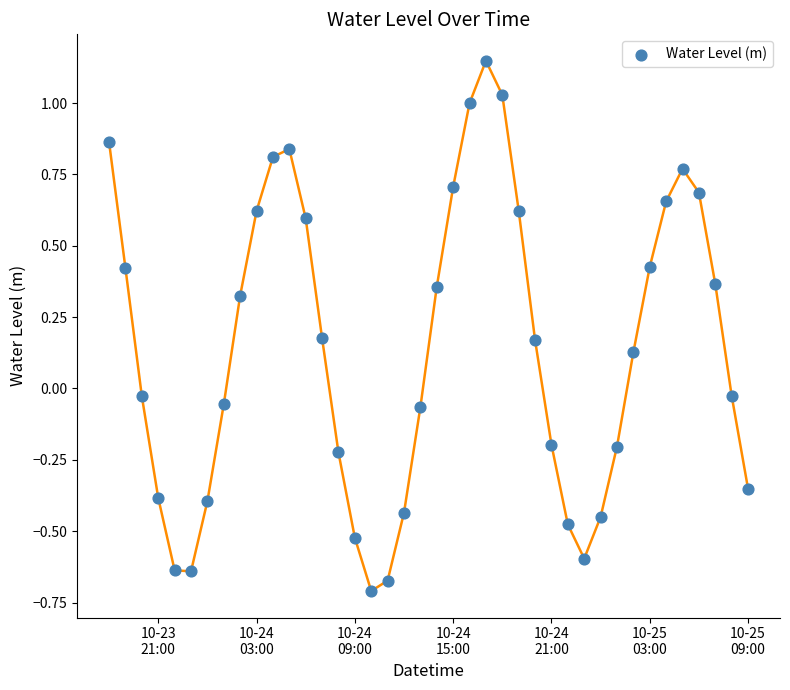

What is the range of Y values (max minus min)?

1.9